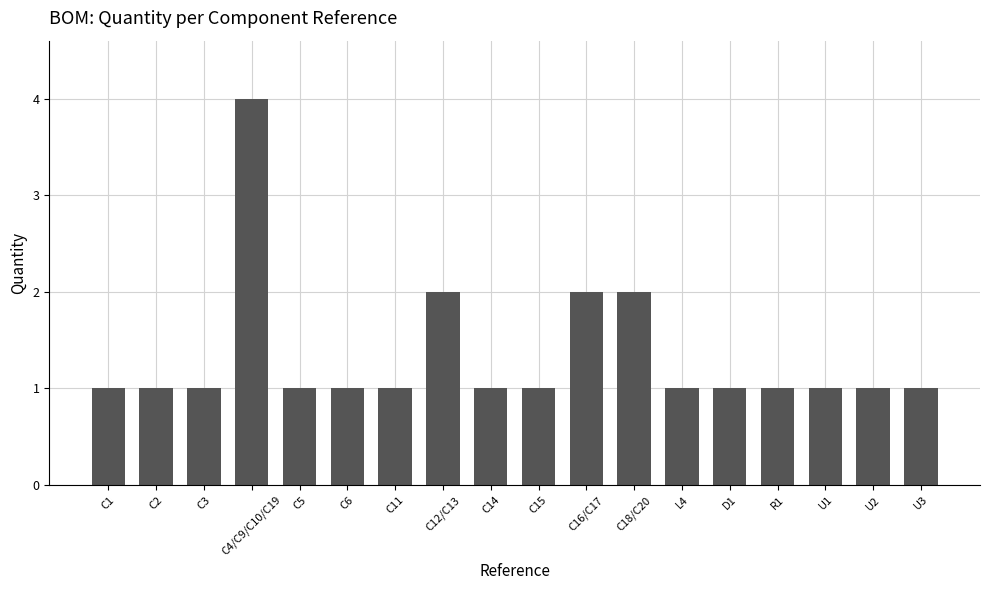

What is the average value?

1